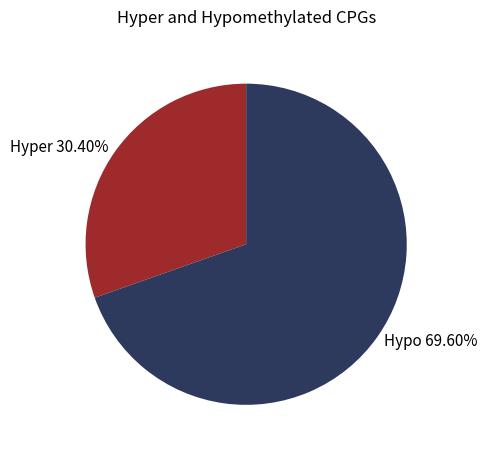

Which category accounts for the majority?

Hypo